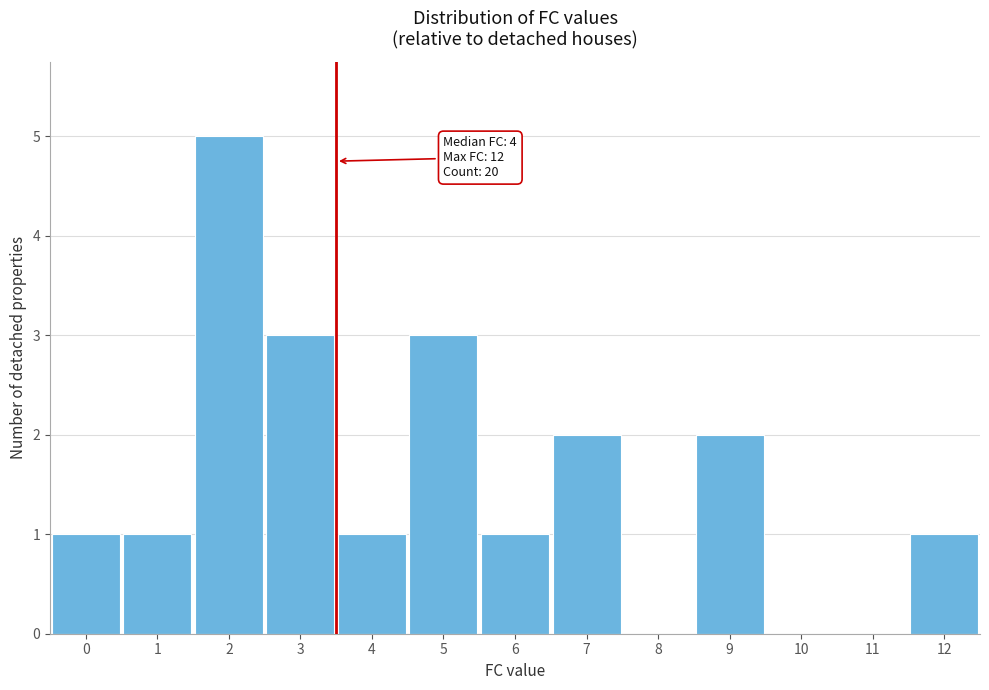

Which range on the x-axis has the tallest bar?

1.5 to 2.5